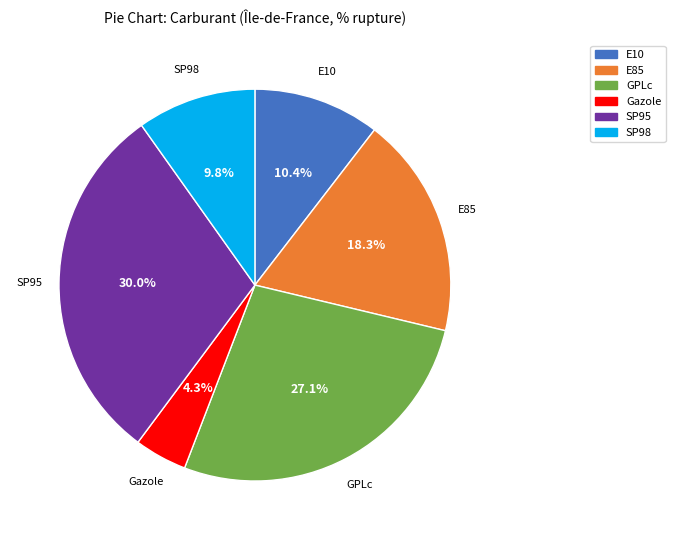

Is the sum of Gazole and GPLc greater than half?

No